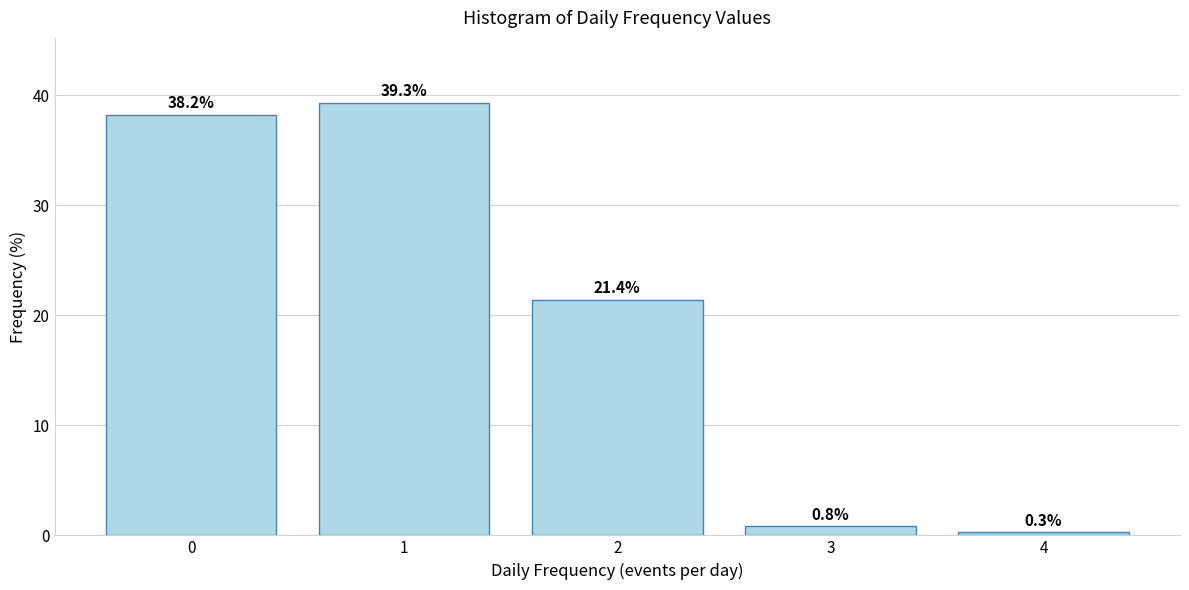

Reading right to left, transcribe all the data shown in this chart.

4=0.3	3=0.8	2=21.4	1=39.3	0=38.2